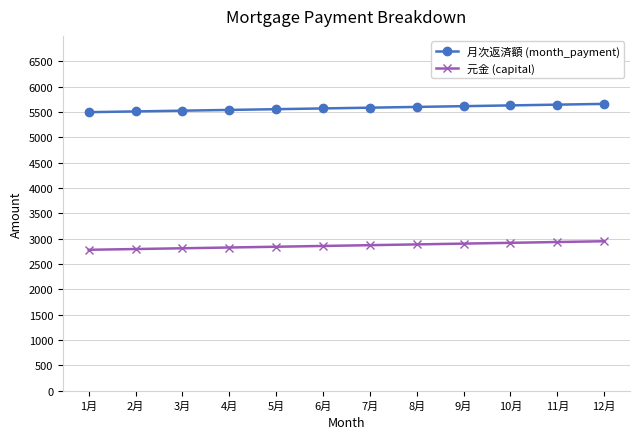

List the series in order of their overall mean, lowest first.

元金 (capital), 月次返済額 (month_payment)